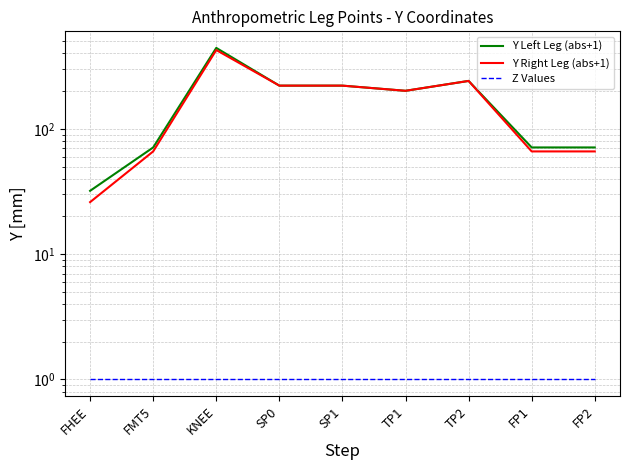

What are all the series names shown in the legend?

Y Left Leg (abs+1), Y Right Leg (abs+1), Z Values